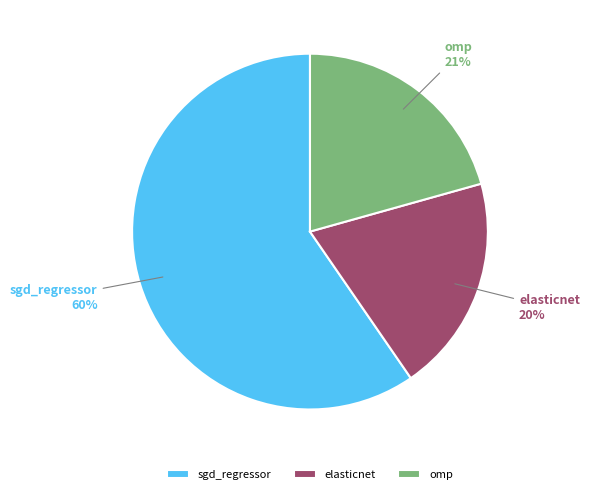

Rank the categories by value from lowest to highest.

elasticnet, omp, sgd_regressor